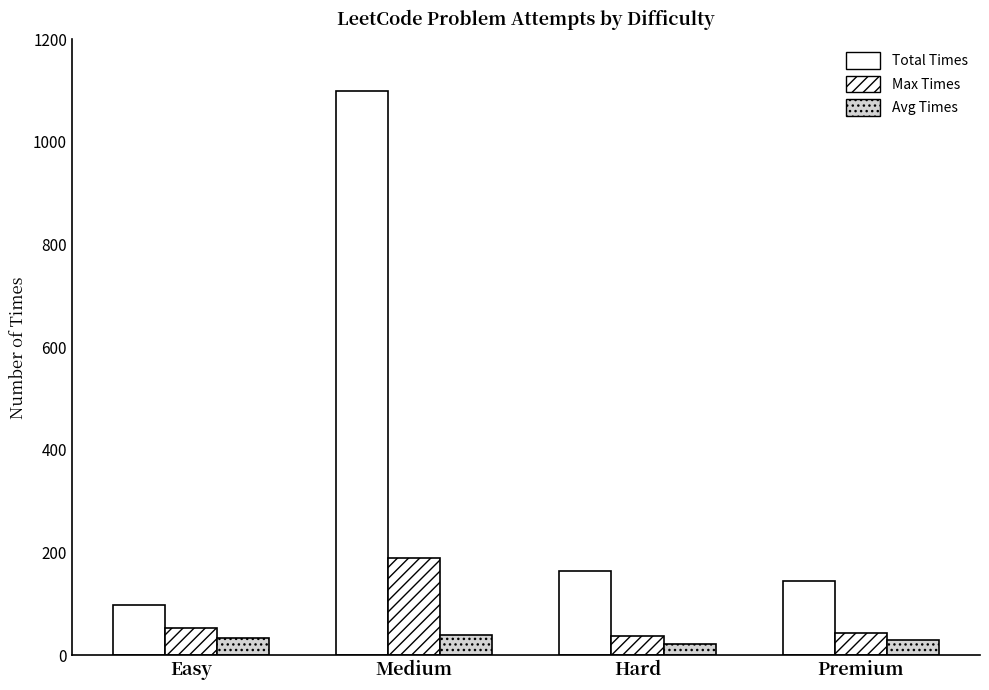

Between Medium and Hard, which series saw the biggest shift?

Total Times